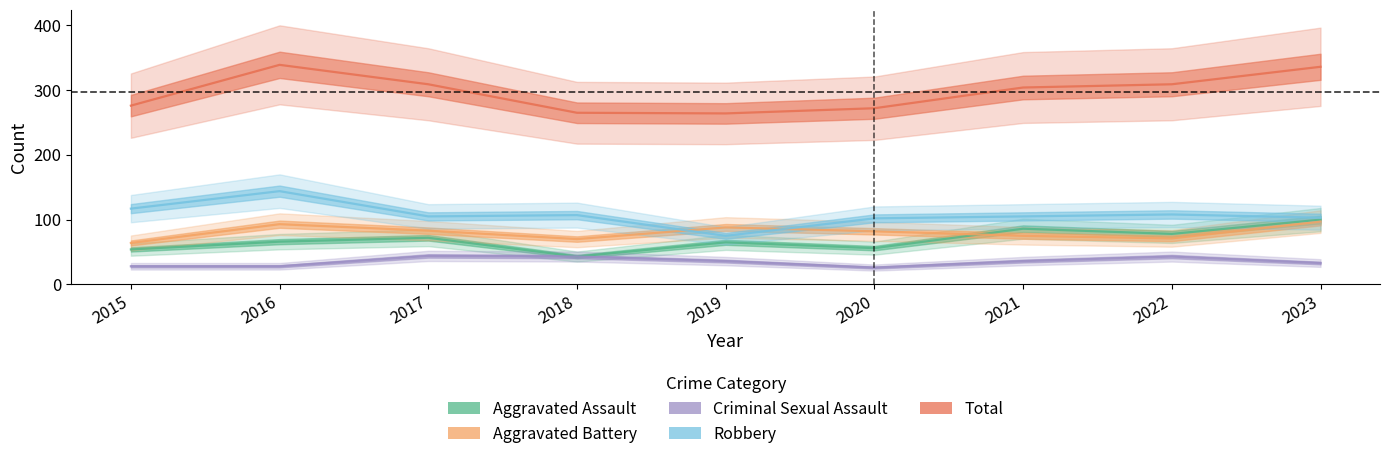

True or false: Robbery has more than 0 points higher than both neighbors.

True